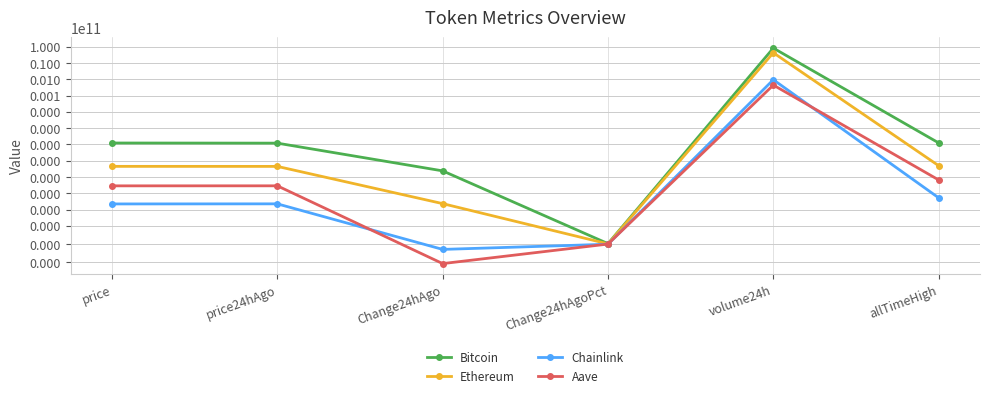

At which category does the chart reach its minimum across all series?

Change24hAgo